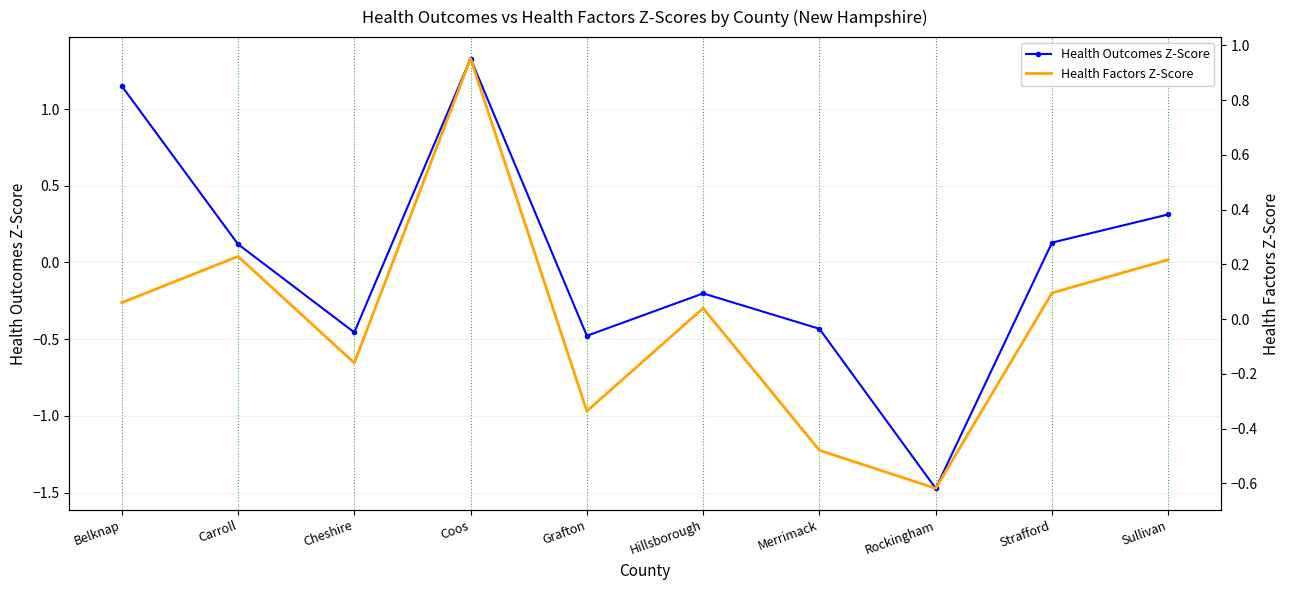

What position from the right is Sullivan?

1